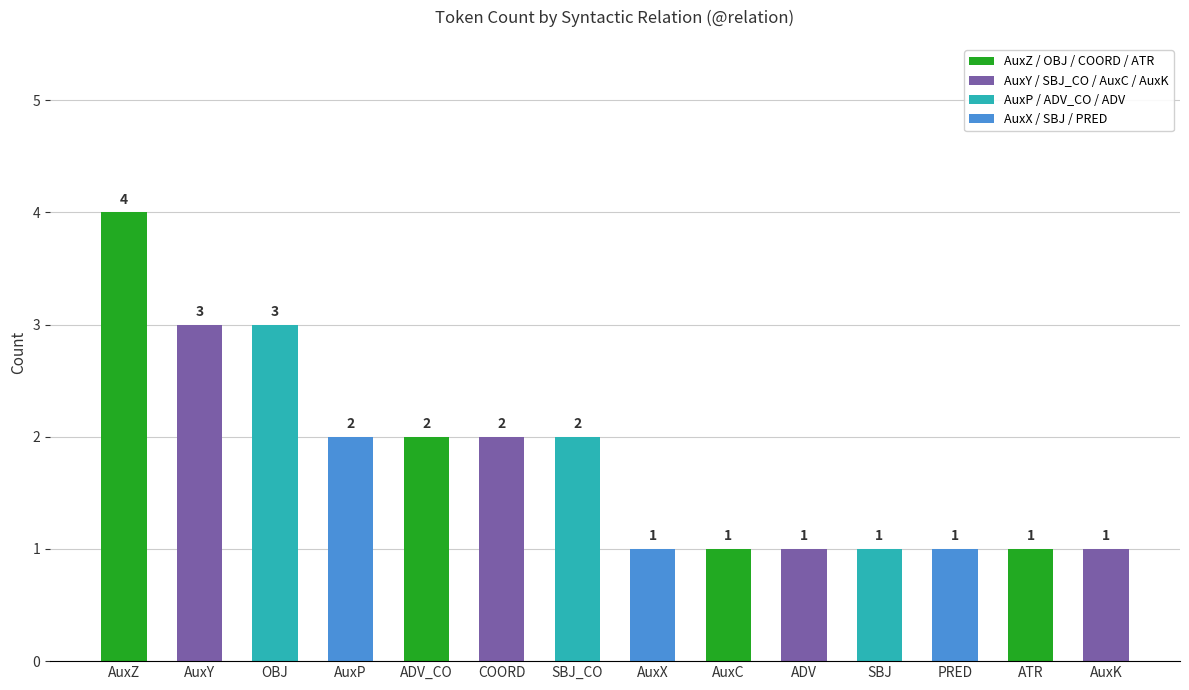

How many data points are less than 2?

7